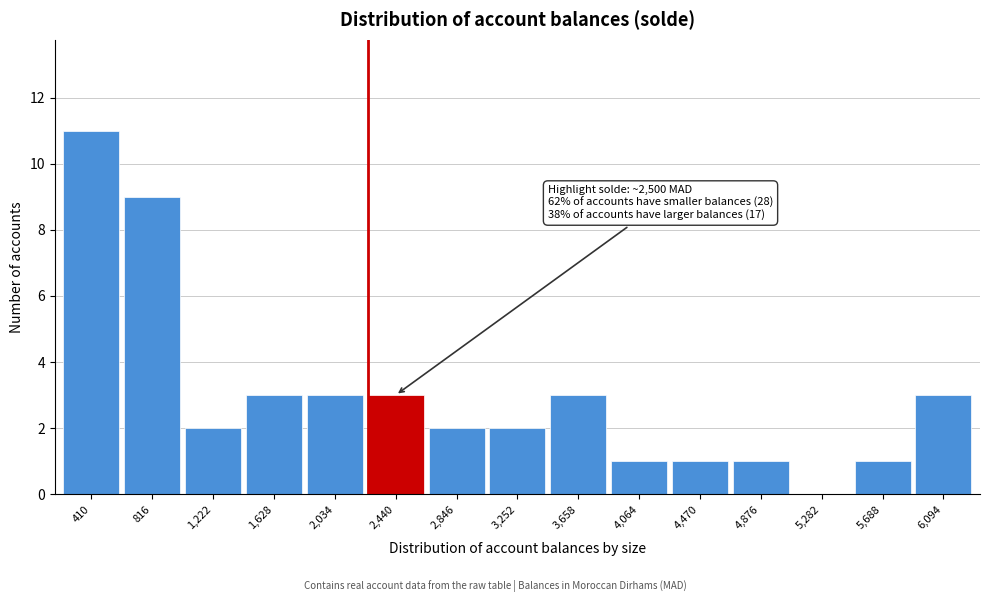

Reading left to right, list all the values displayed in this chart.

410=11	816=9	1,222=2	1,628=3	2,034=3	2,440=3	2,846=2	3,252=2	3,658=3	4,064=1	4,470=1	4,876=1	5,282=0	5,688=1	6,094=3